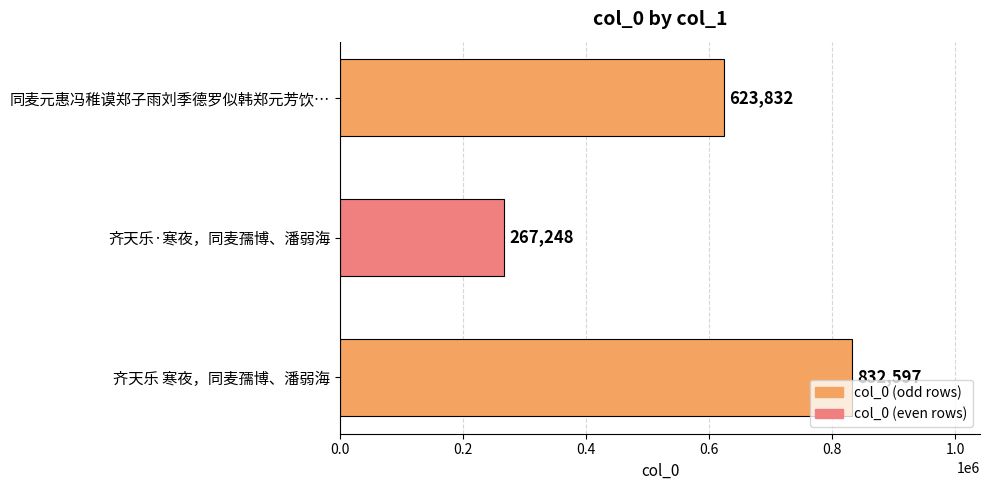

What is the average value?

574559